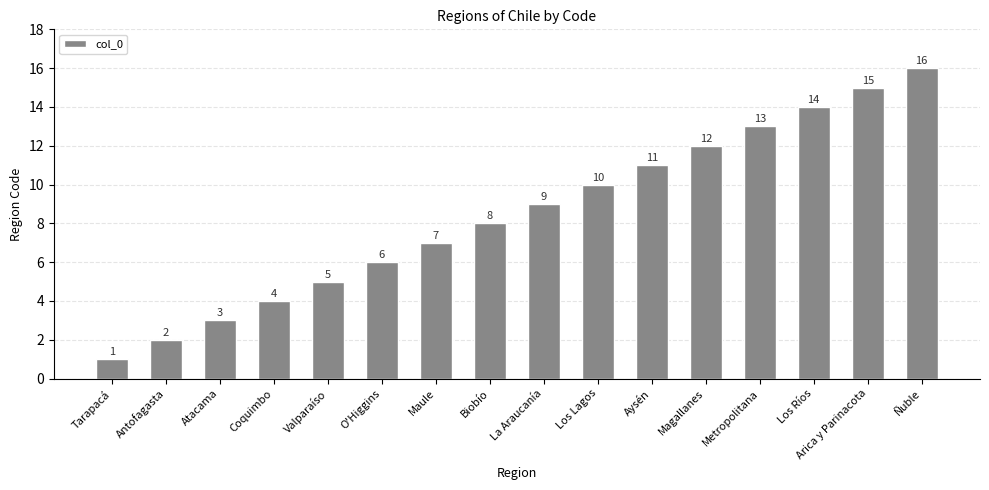

List the labels in order of value, largest first.

Ñuble, Arica y Parinacota, Los Ríos, Metropolitana, Magallanes, Aysén, Los Lagos, La Araucanía, Biobío, Maule, O'Higgins, Valparaíso, Coquimbo, Atacama, Antofagasta, Tarapacá